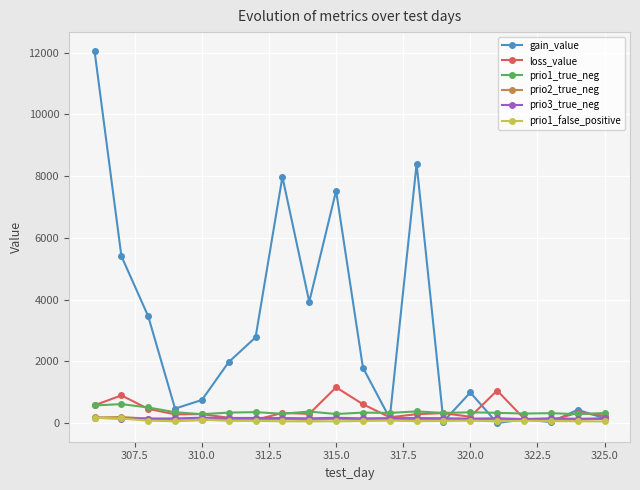

What is the minimum value for prio1_true_neg?

289.0